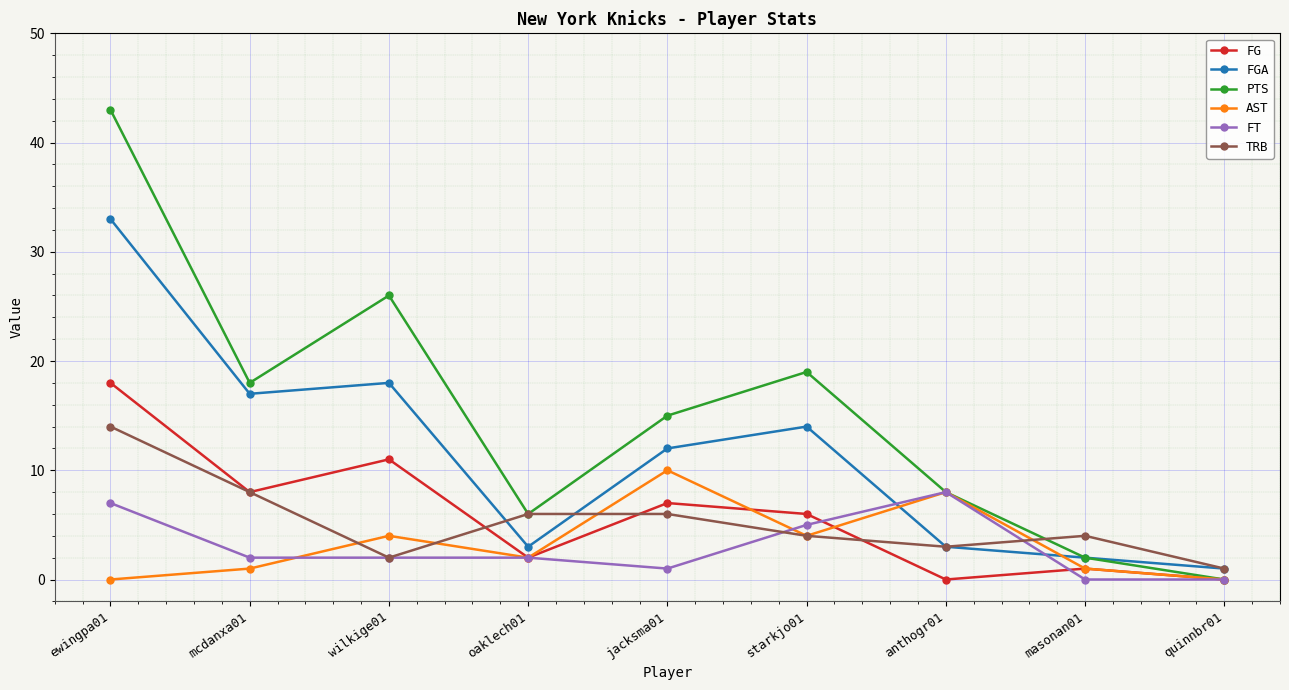

What is the highest value of the FG series?

18